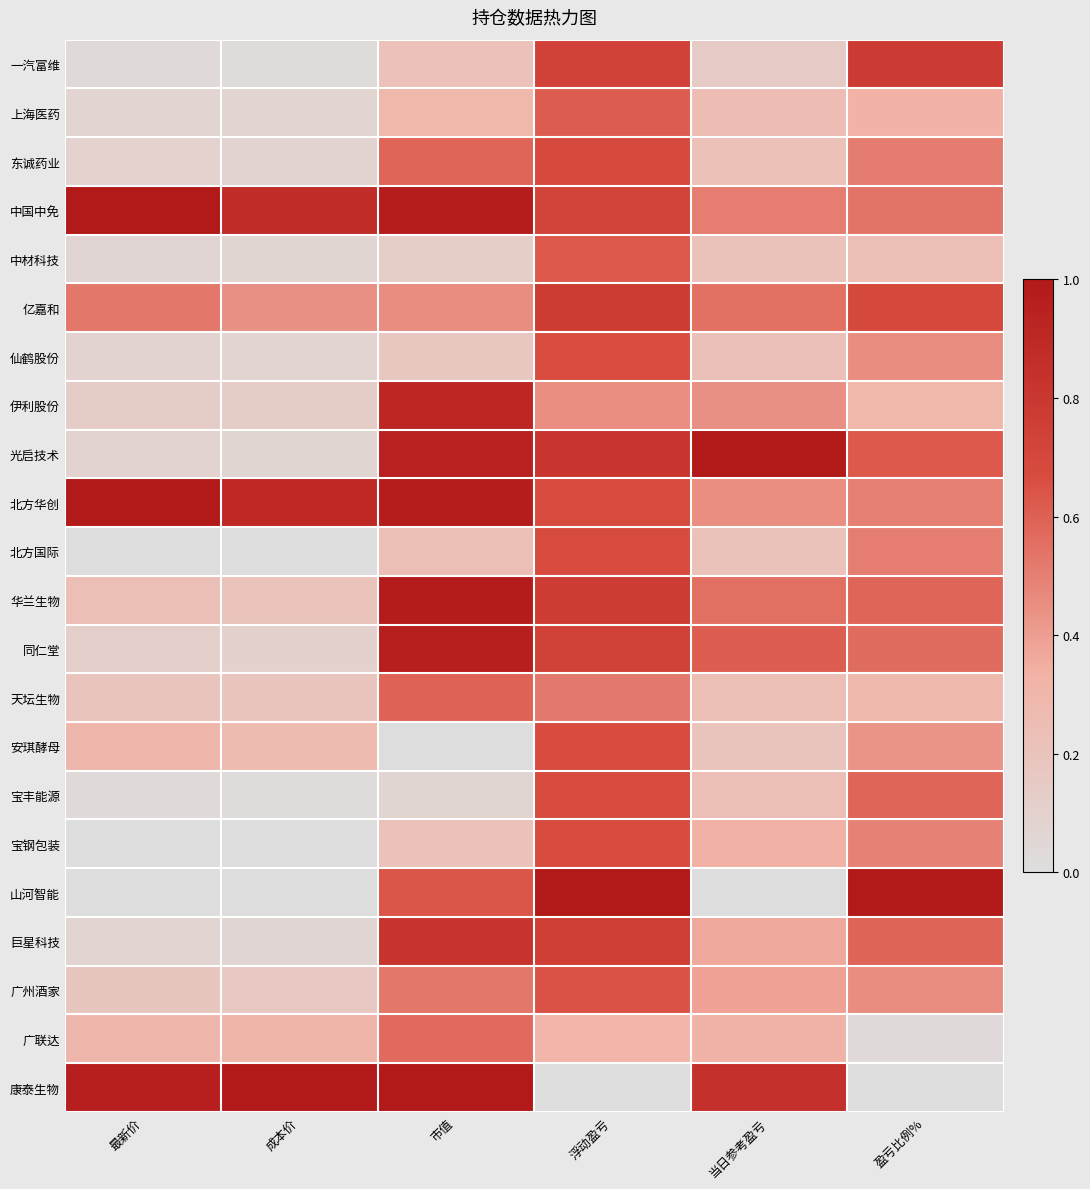

What is the total value across all series at 浮动盈亏?

14.2